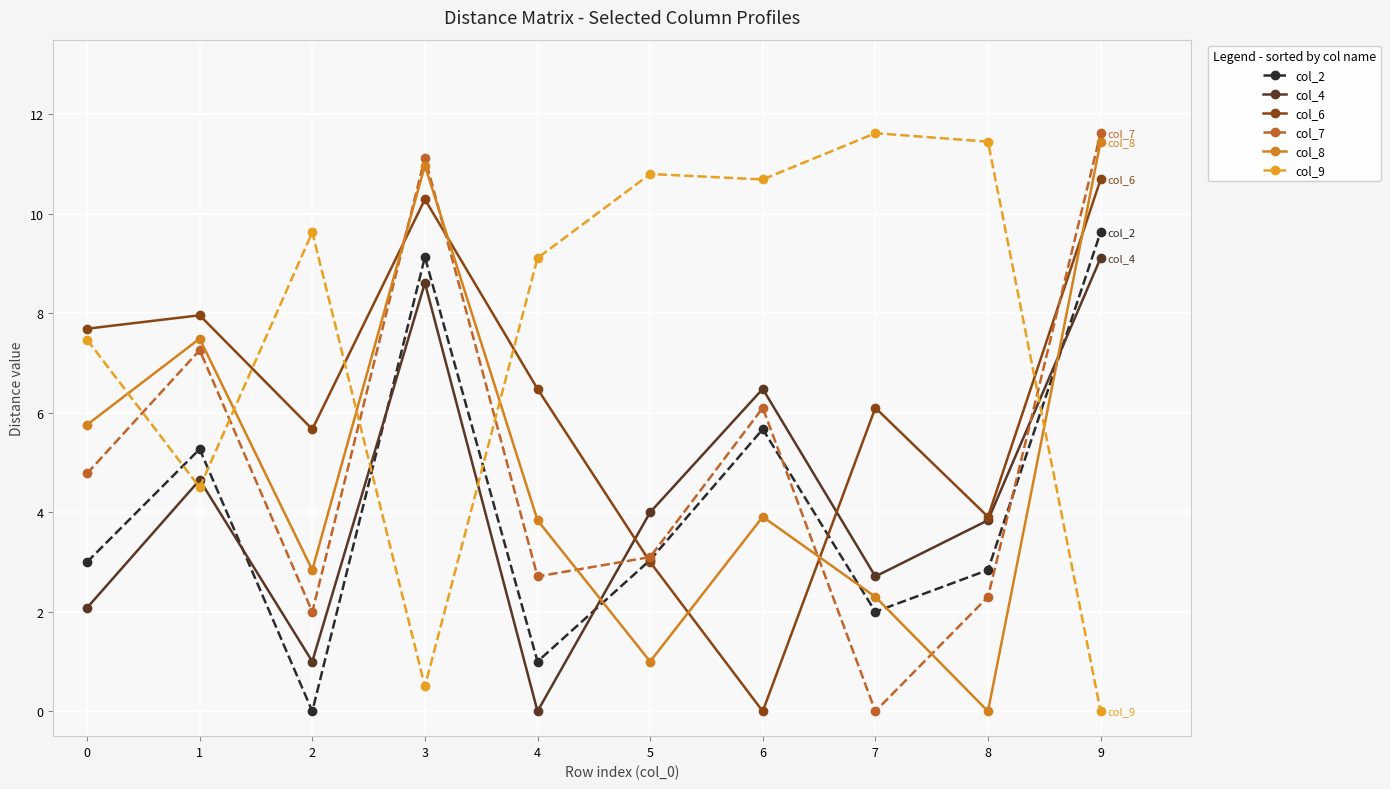

What is the spread (max minus min) of values at 9?

11.6